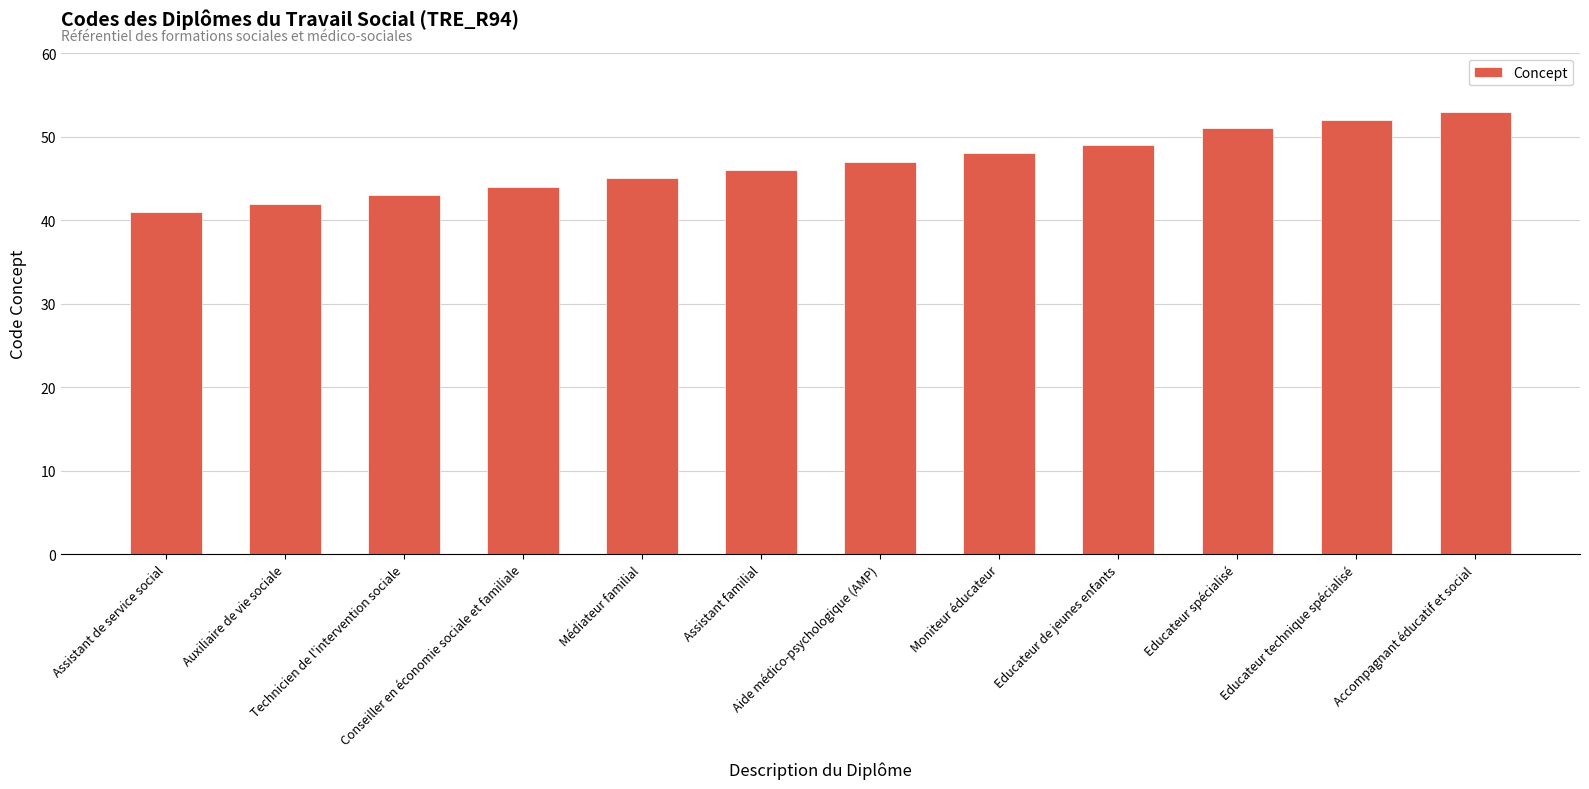

What is the smallest value displayed?

41